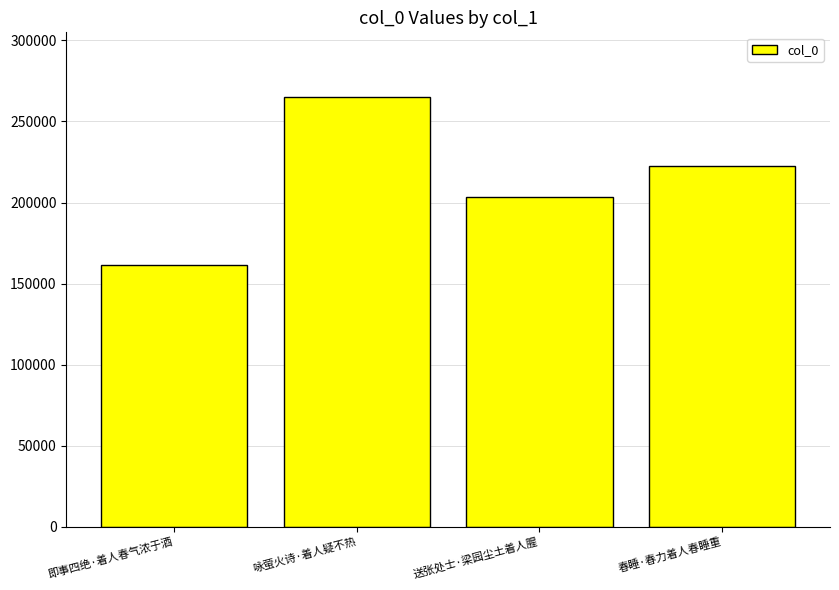

What is the difference between the values at 即事四绝·着人春气浓于酒 and 春睡·春力着人春睡重?

60749